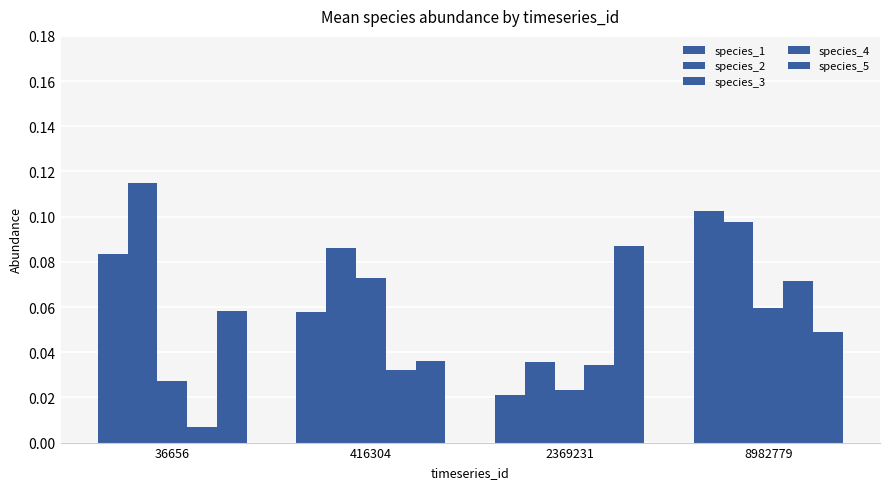

True or false: species_3 has a value of 0.1 at 8982779.

False